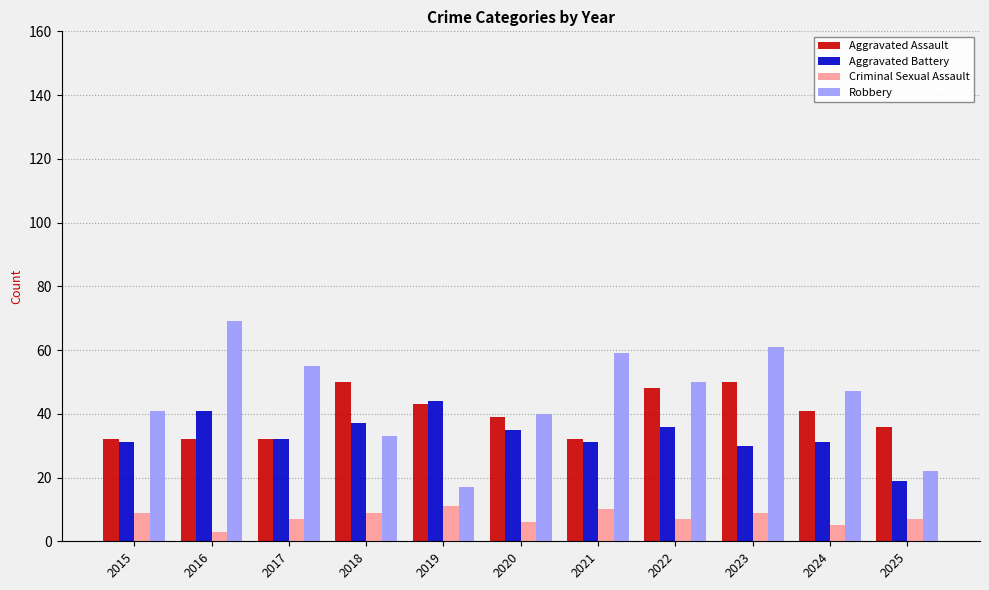

At which label does Robbery reach its peak?

2016